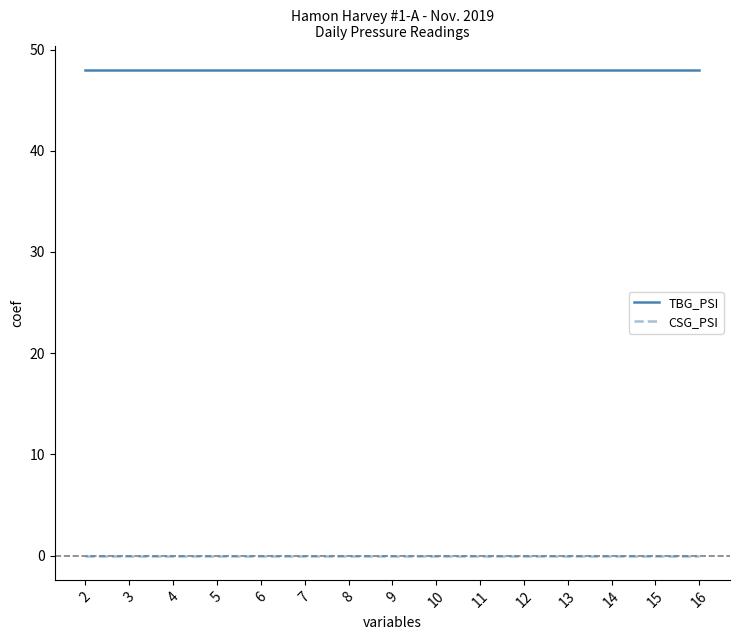

What is the maximum value for TBG_PSI?

48